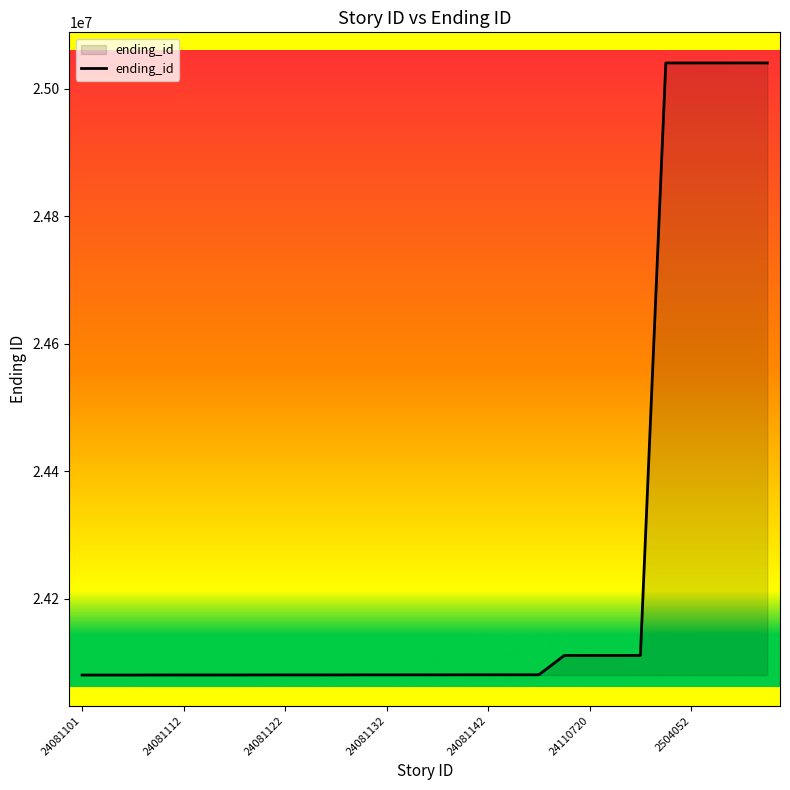

What is the smallest value displayed?

24080001